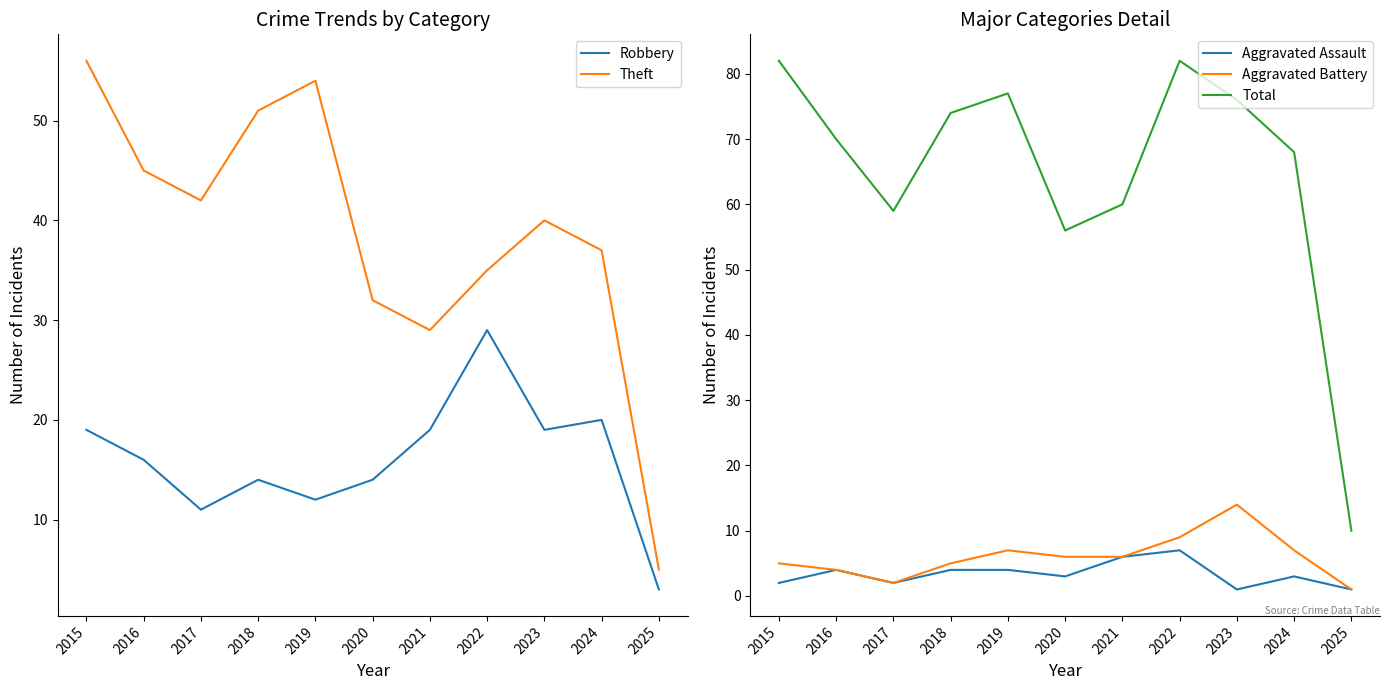

Reading left to right, extract all data points from this chart.

Robbery: 19	16	11	14	12	14	19	29	19	20	3
Theft: 56	45	42	51	54	32	29	35	40	37	5
Aggravated Assault: 2	4	2	4	4	3	6	7	1	3	1
Aggravated Battery: 5	4	2	5	7	6	6	9	14	7	1
Total: 82	70	59	74	77	56	60	82	76	68	10